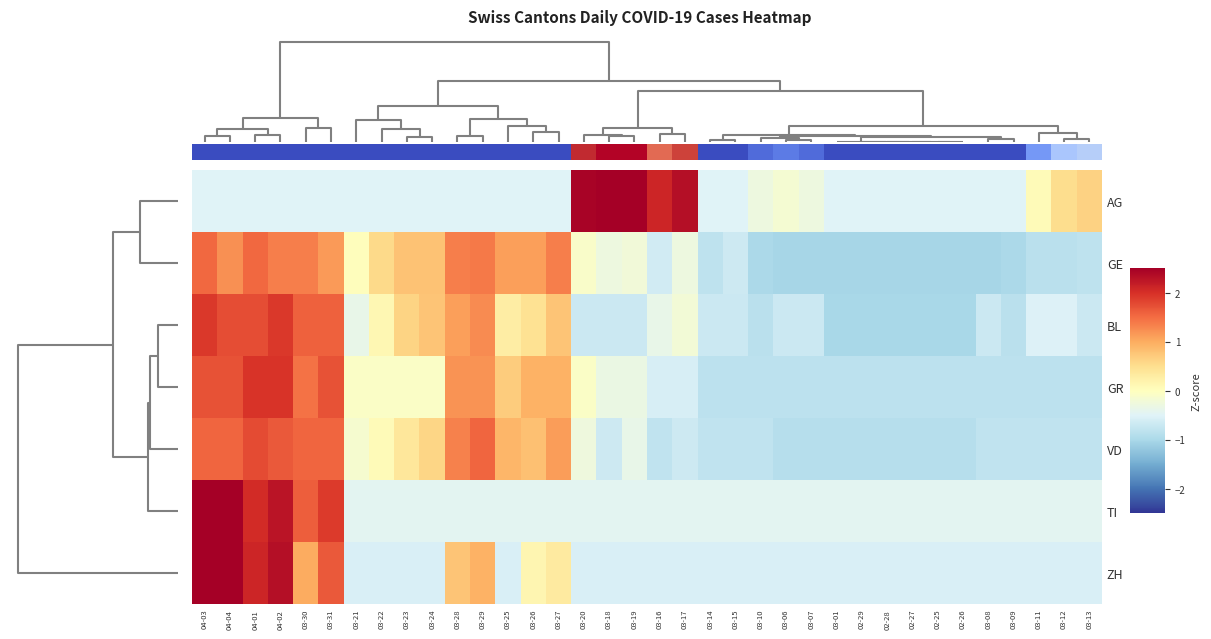

Count the number of categories in the chart.

36